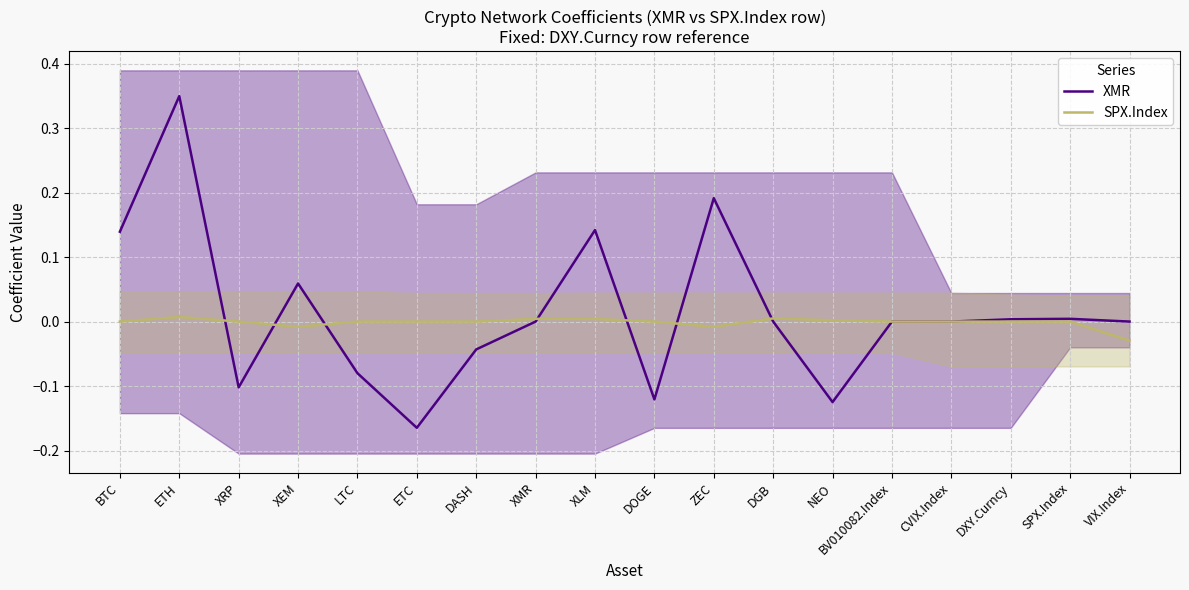

Which category has the highest value across all series?

ETH